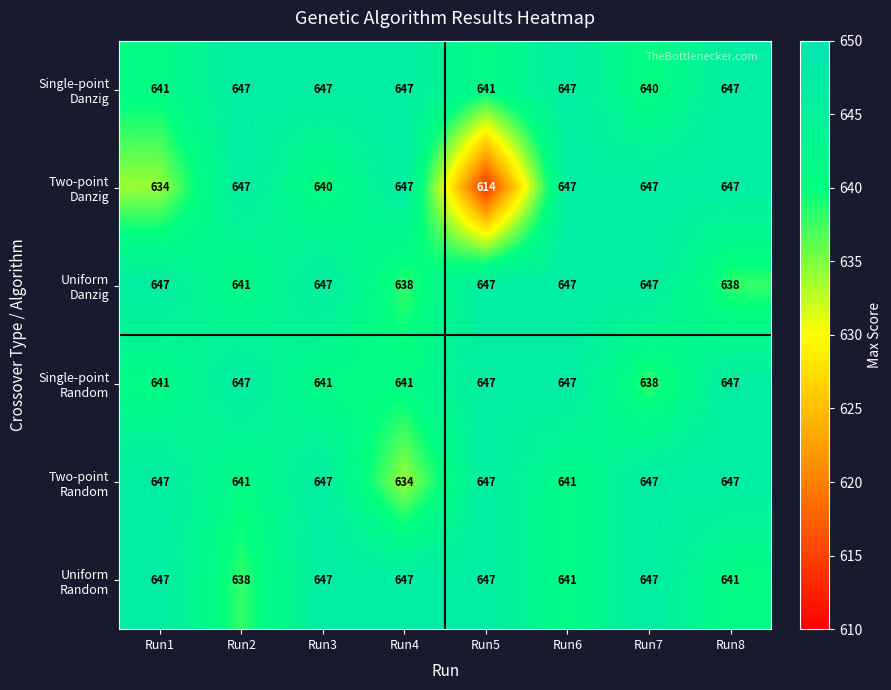

At which category is the sum across all series the highest?

Run6